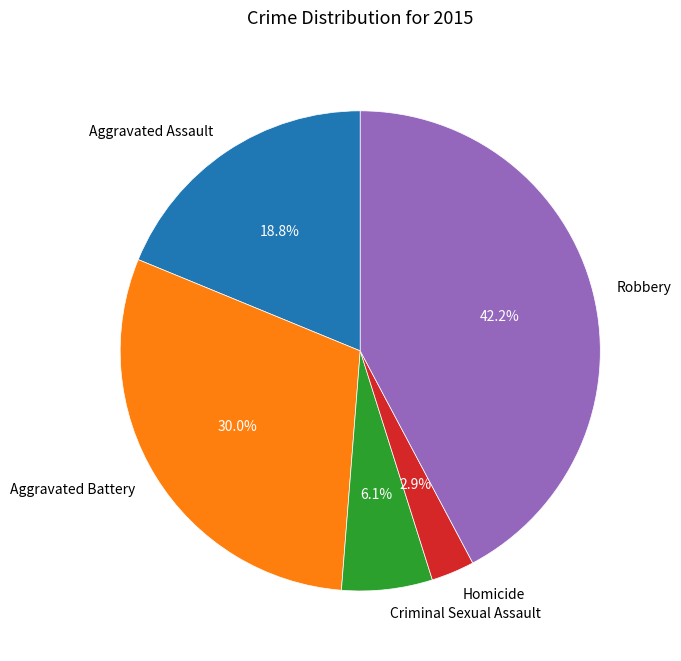

Between Criminal Sexual Assault and Aggravated Assault, which is larger?

Aggravated Assault